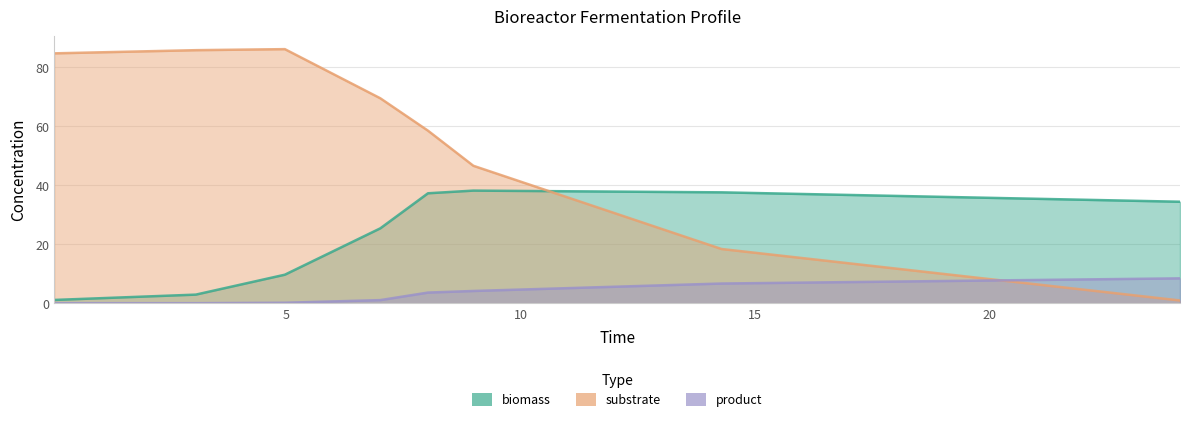

Rank the series at 8.9921 from lowest to highest value.

product, biomass, substrate